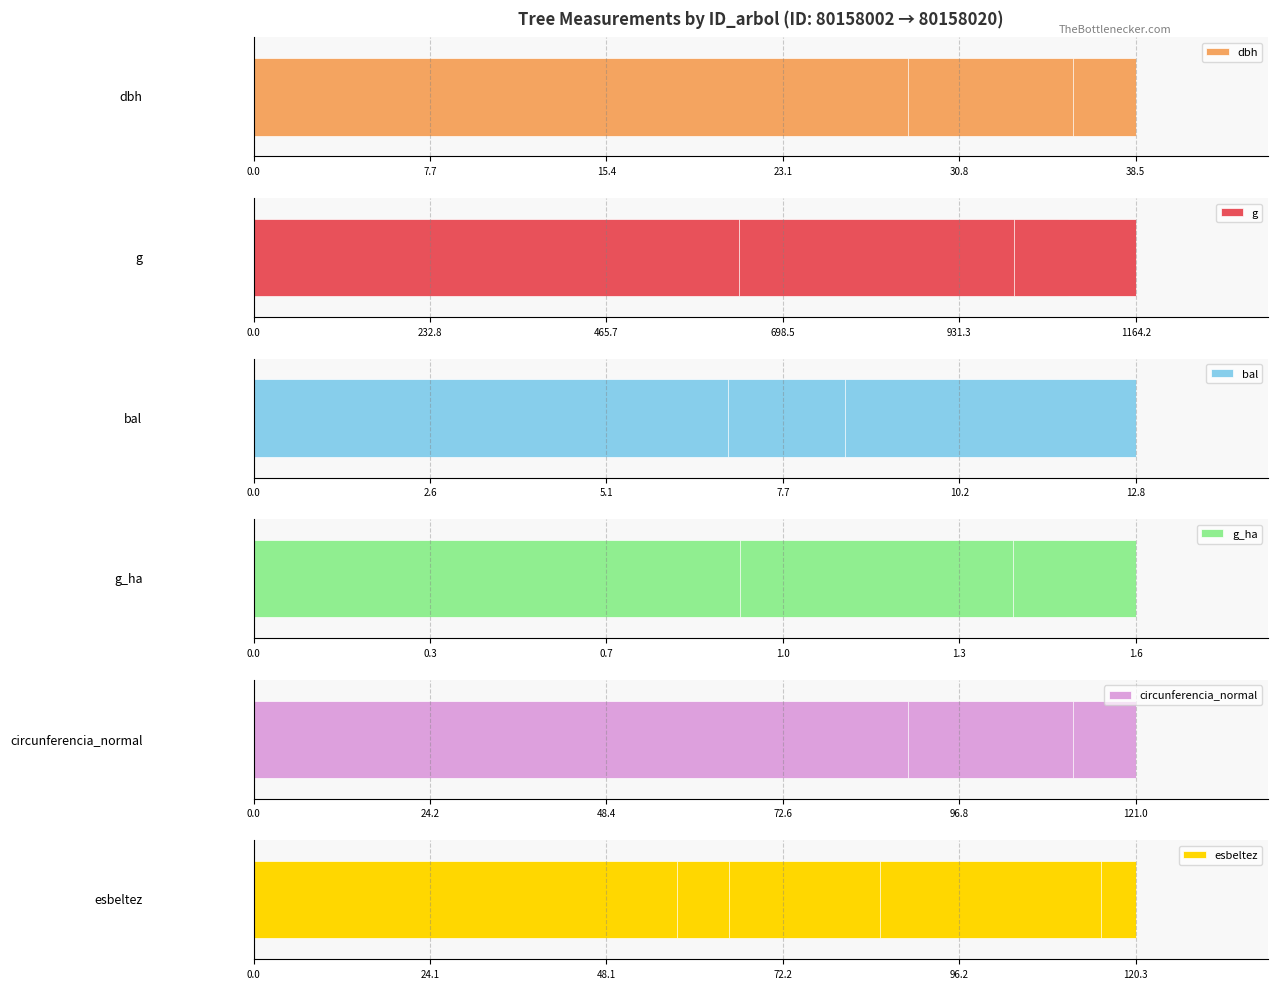

How many bars are there in each group?

6